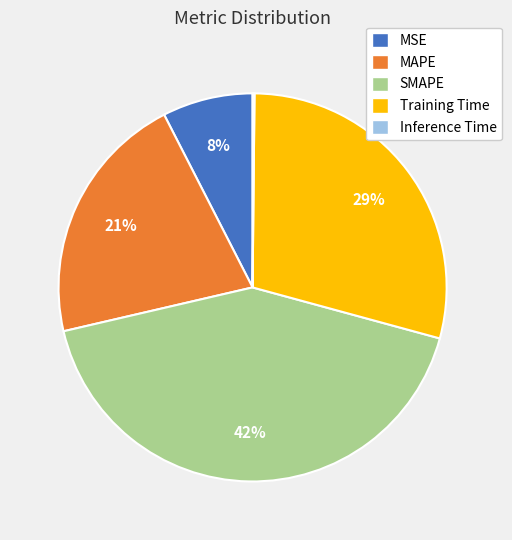

To the nearest percent, what portion does MAPE represent?

21%